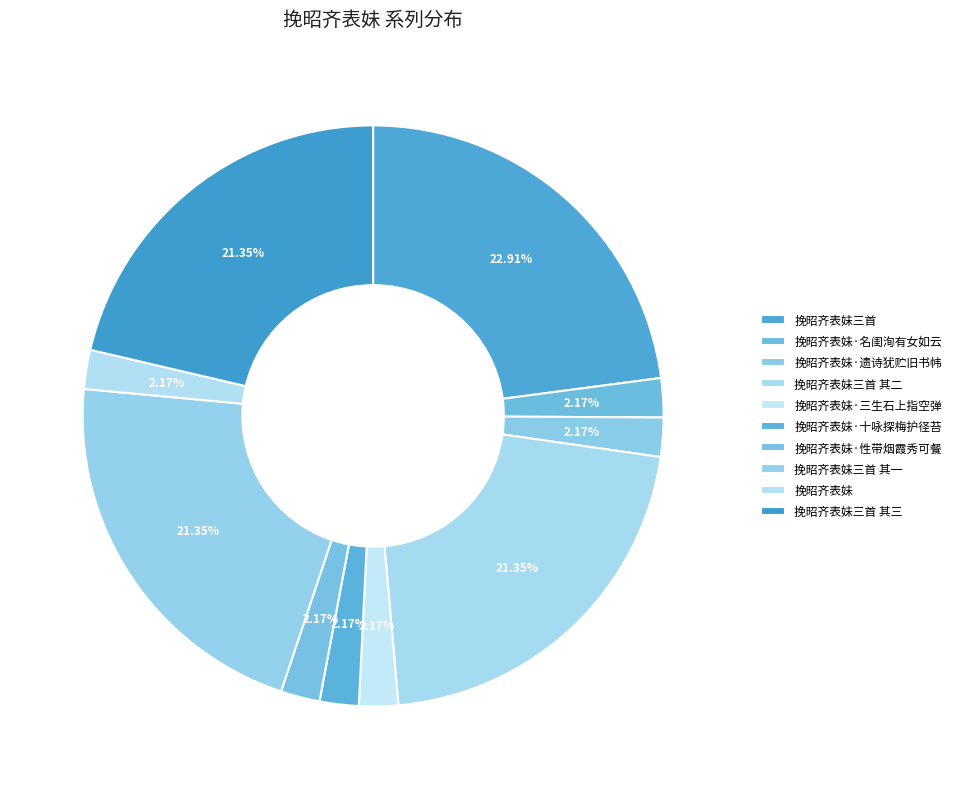

Does any single category account for the majority?

No